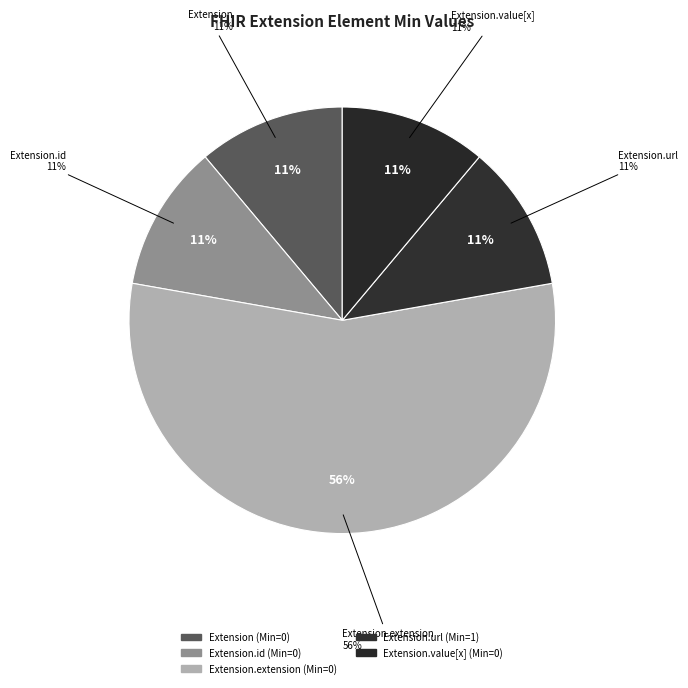

To the nearest percent, what is the average slice percentage?

20%